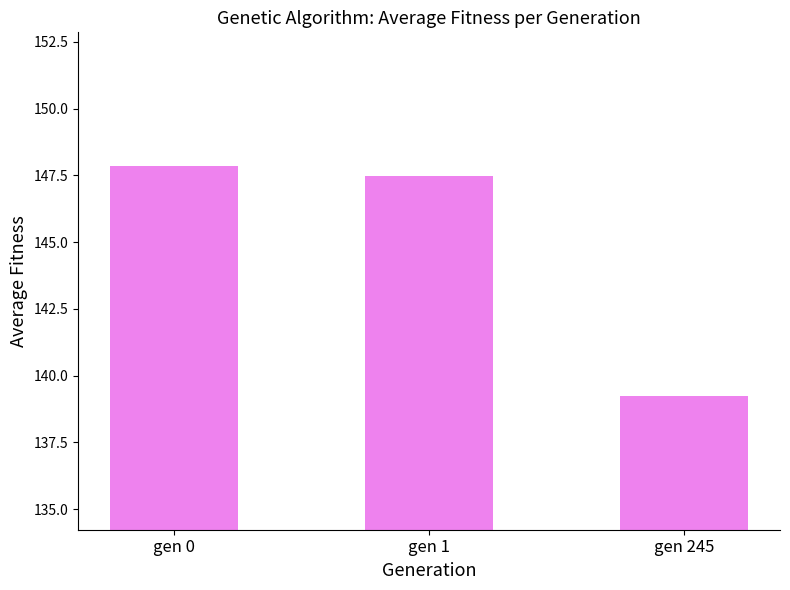

What is the sum of all values?

434.6